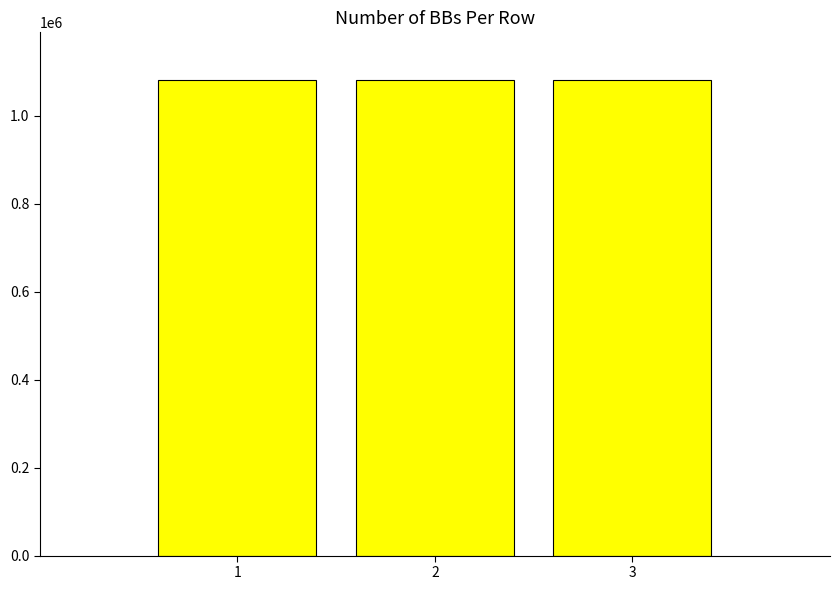

What is the sum of the values at 2 and 1?

2162755